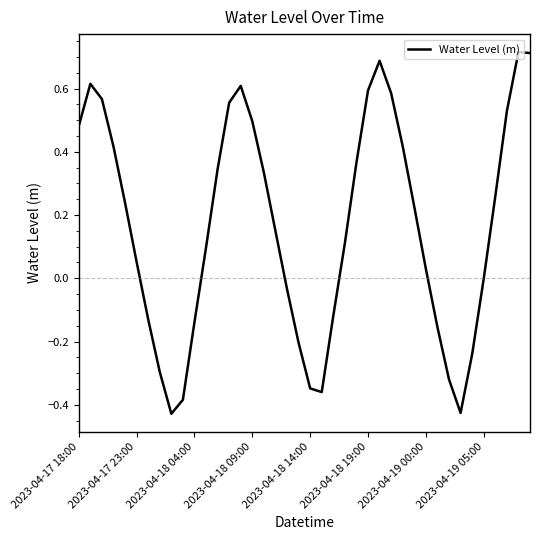

What is the difference between the maximum and minimum values?

1.1